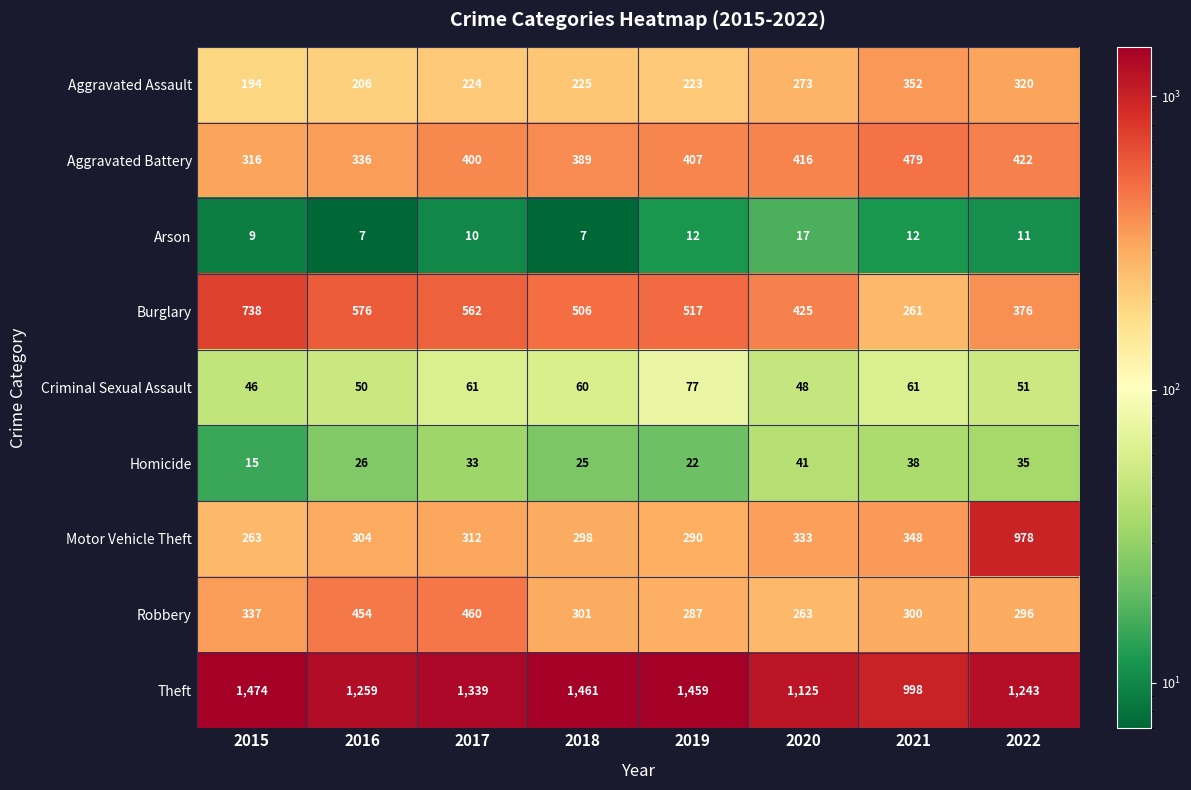

Is it true that Homicide equals 33 at 2017?

True